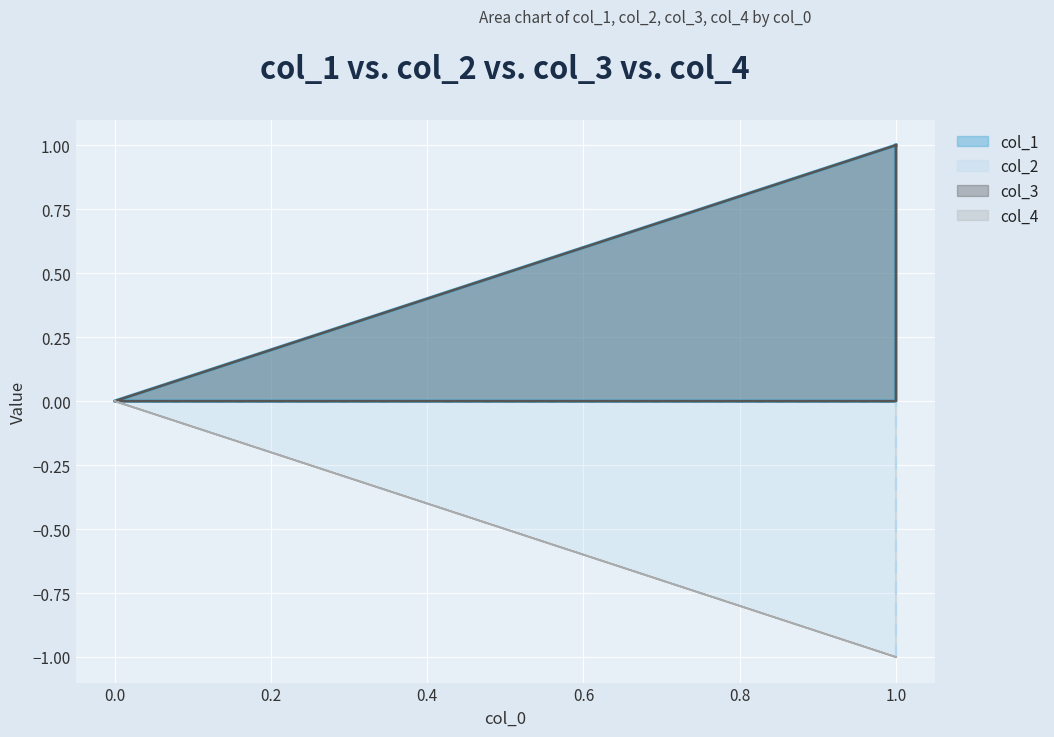

True or false: col_1 has more than 1 interior local peaks.

False